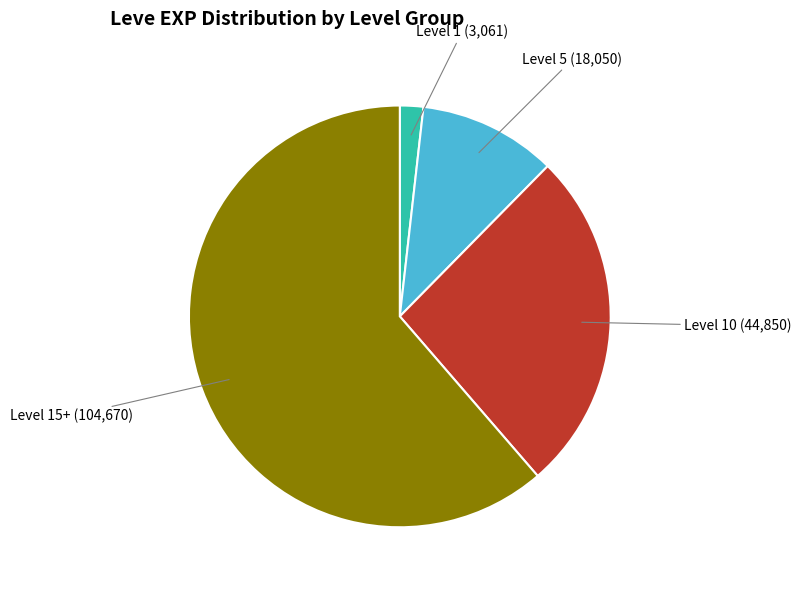

The Level 1 (3,061) slice represents 2% of the pie. True or false?

True